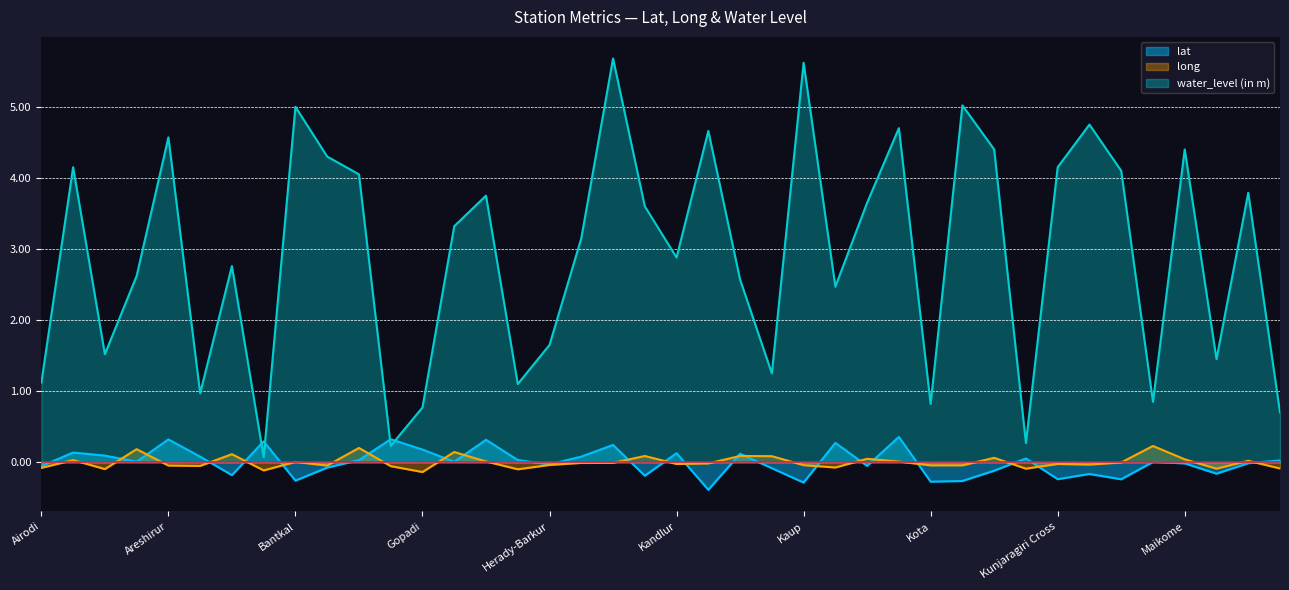

What is the difference between the maximum and minimum values in the lat series?

0.7